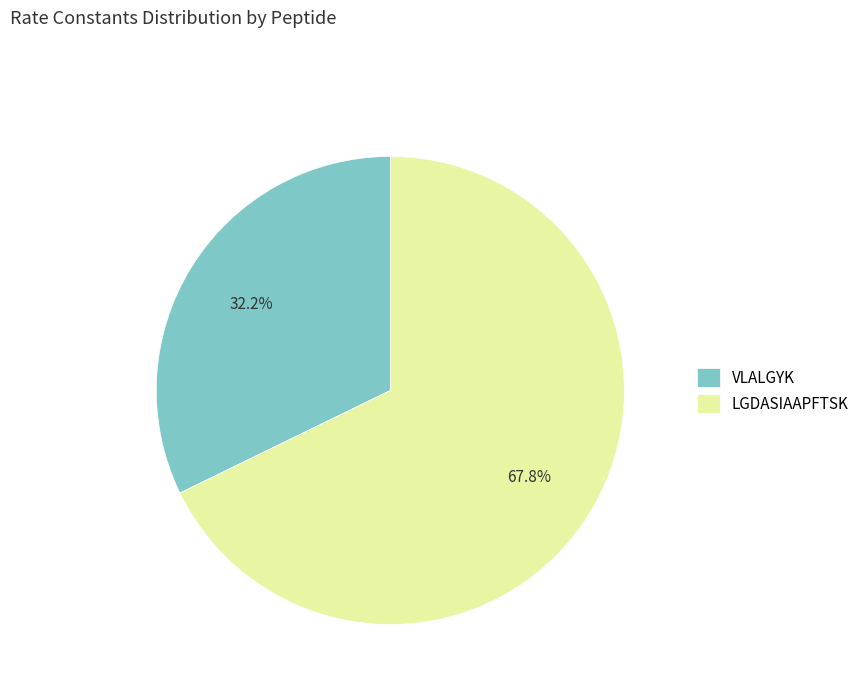

The VLALGYK slice represents 32% of the pie. True or false?

True